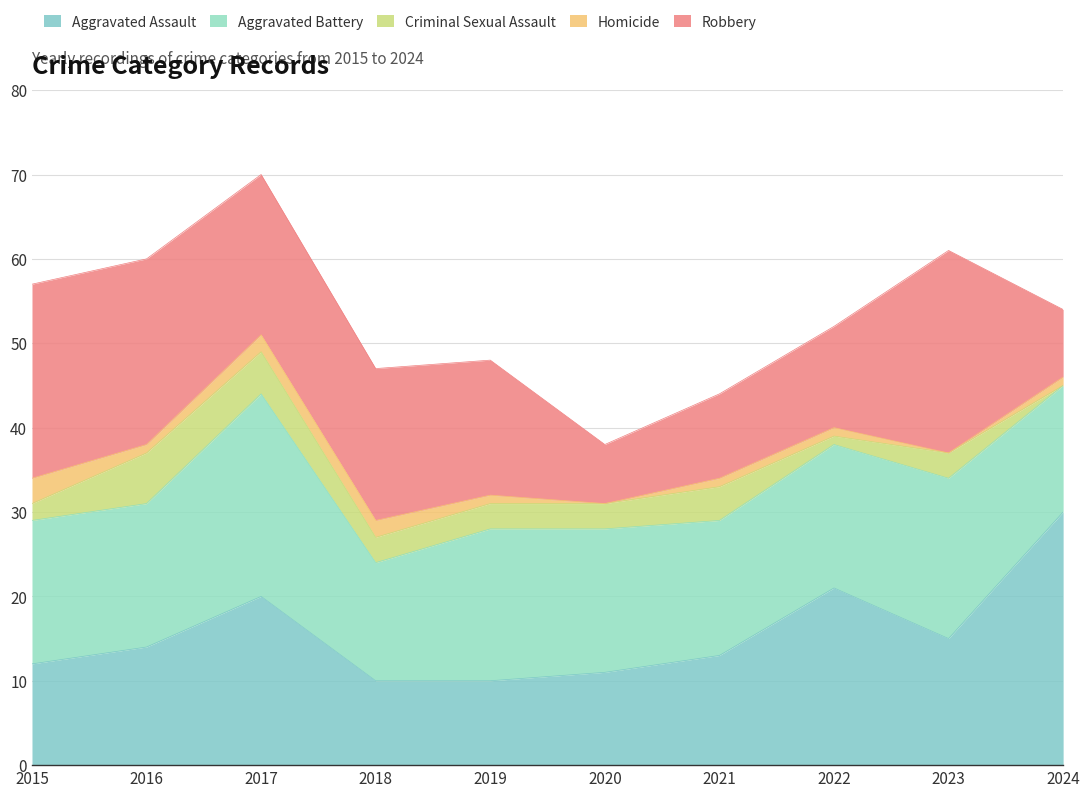

Is the value of Robbery at 2023 greater than the value of Criminal Sexual Assault at 2015?

Yes